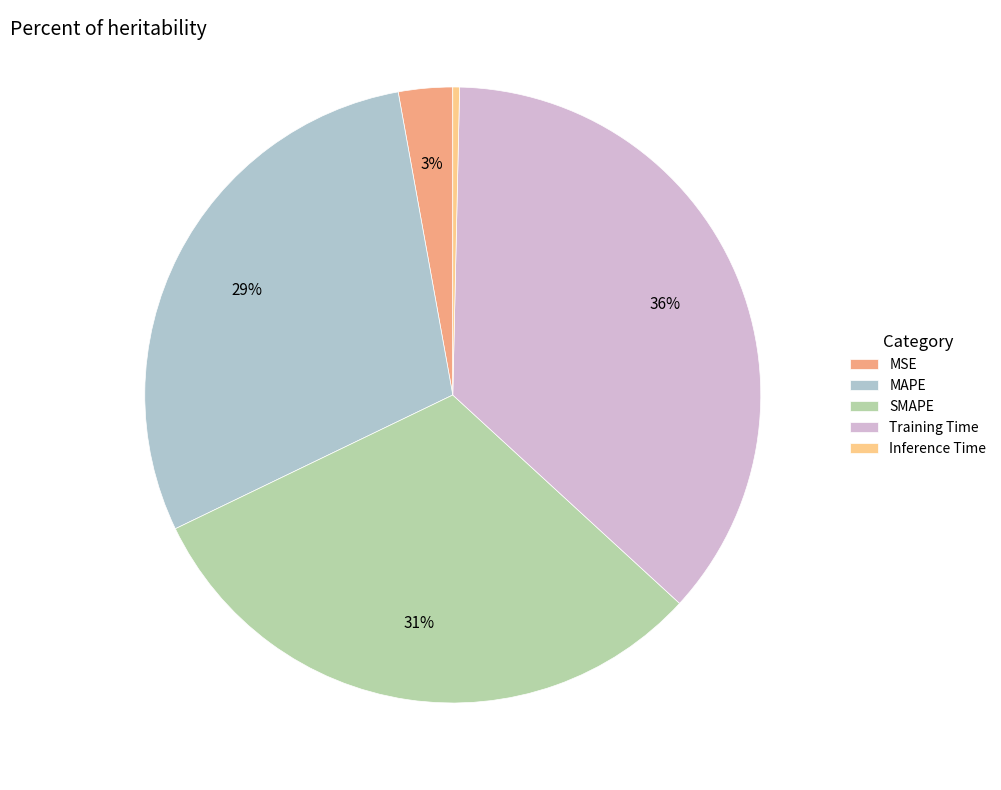

Combined, do Inference Time and MSE account for over 50%?

No